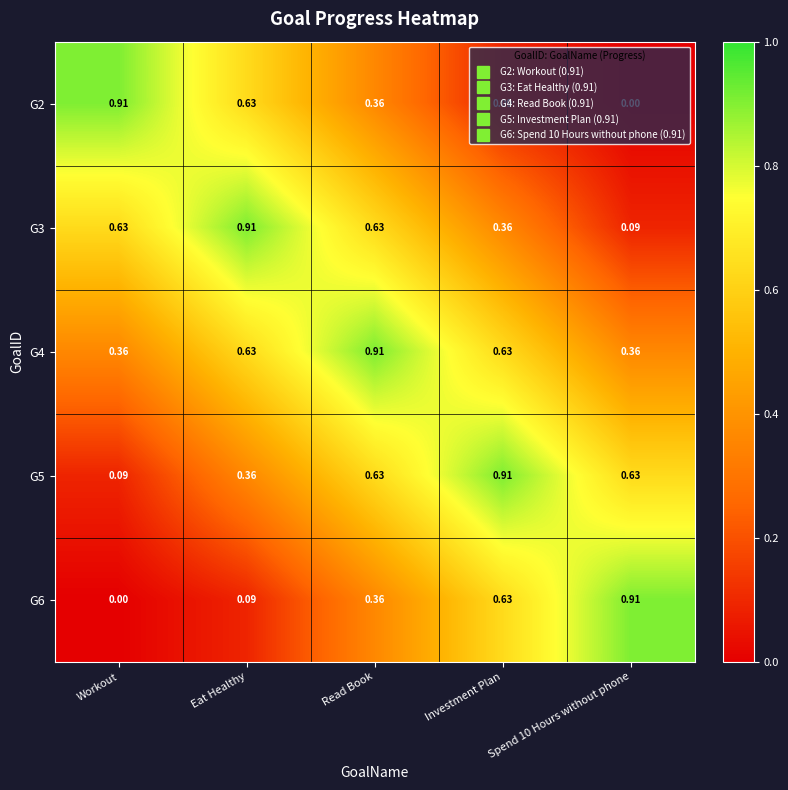

Is the value of G4 at Read Book greater than the value of G3 at Investment Plan?

Yes